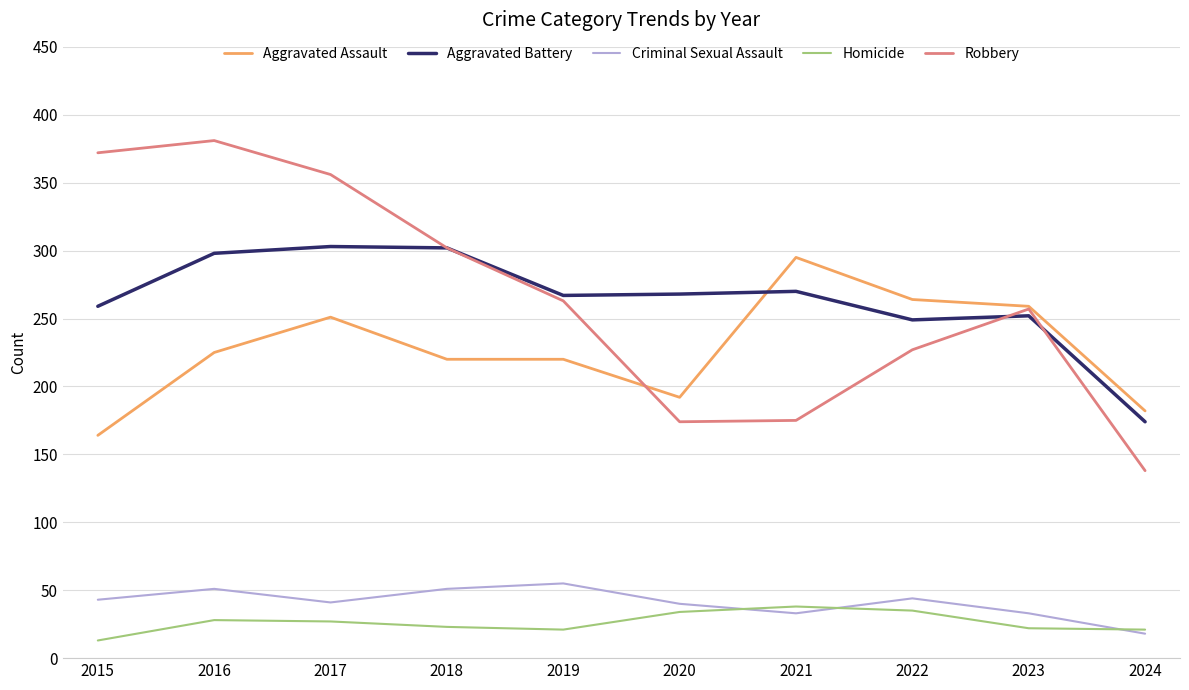

How many categories are shown in the chart?

10